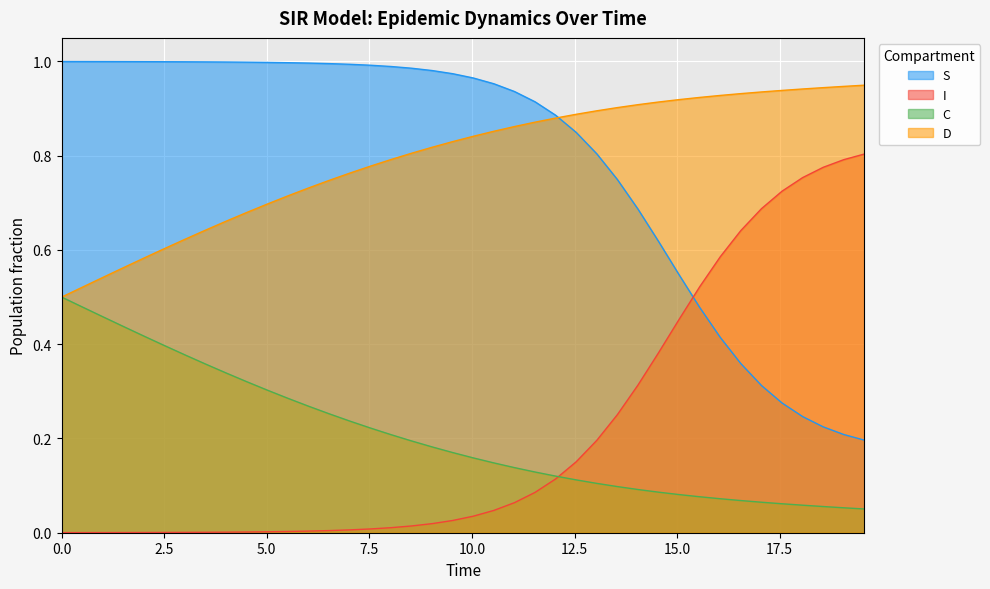

True or false: D and I intersect in this chart.

False